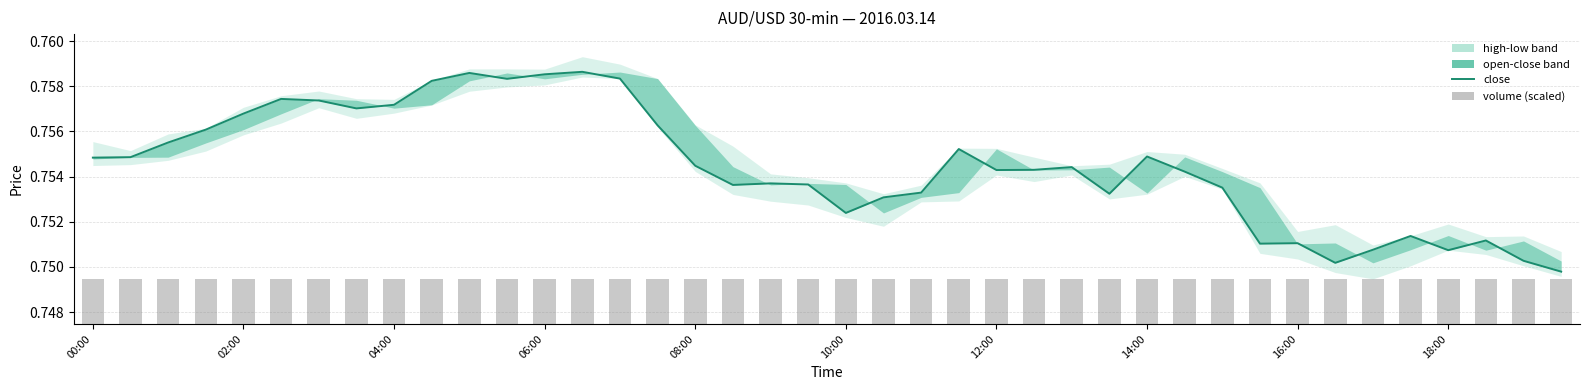

Is the value of volume (scaled) at 39 greater than the value of close at 20?

No